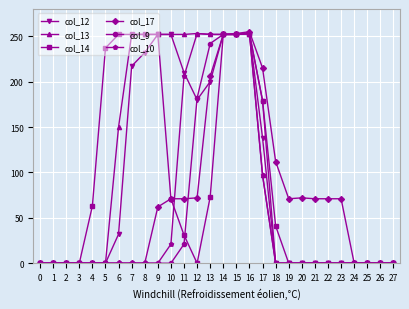

How many lines are shown in the chart?

6